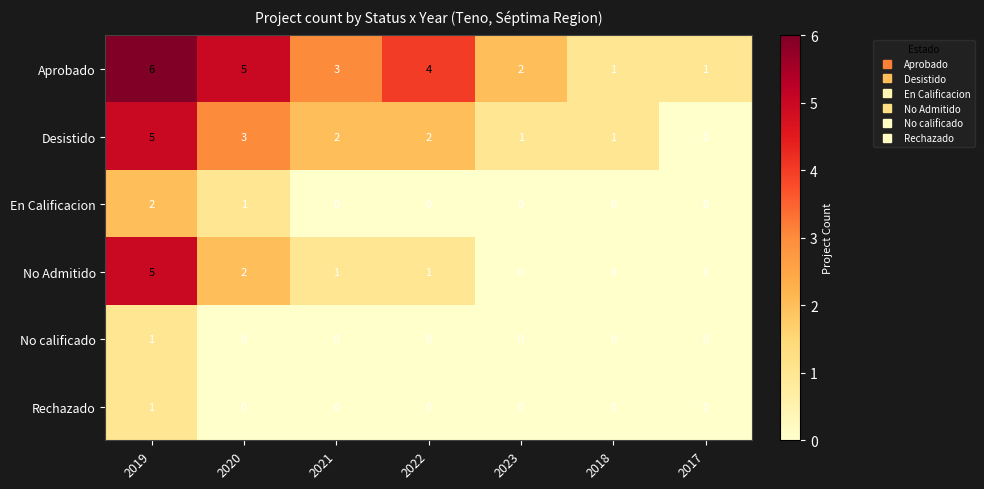

At which category is the sum across all series the highest?

2019